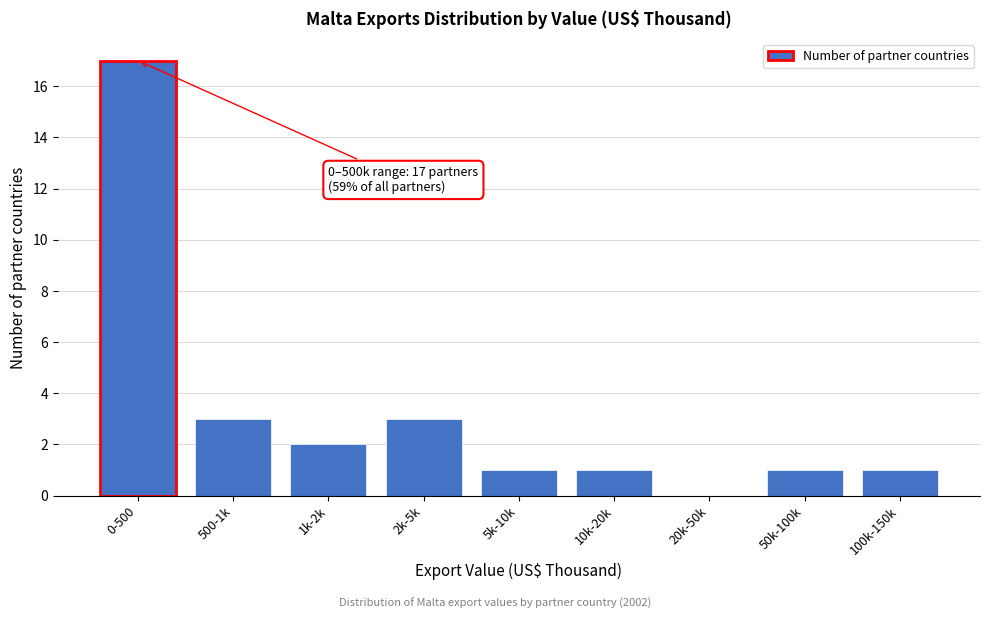

Reading left to right, transcribe all the data shown in this chart.

0-500=17	500-1k=3	1k-2k=2	2k-5k=3	5k-10k=1	10k-20k=1	20k-50k=0	50k-100k=1	100k-150k=1